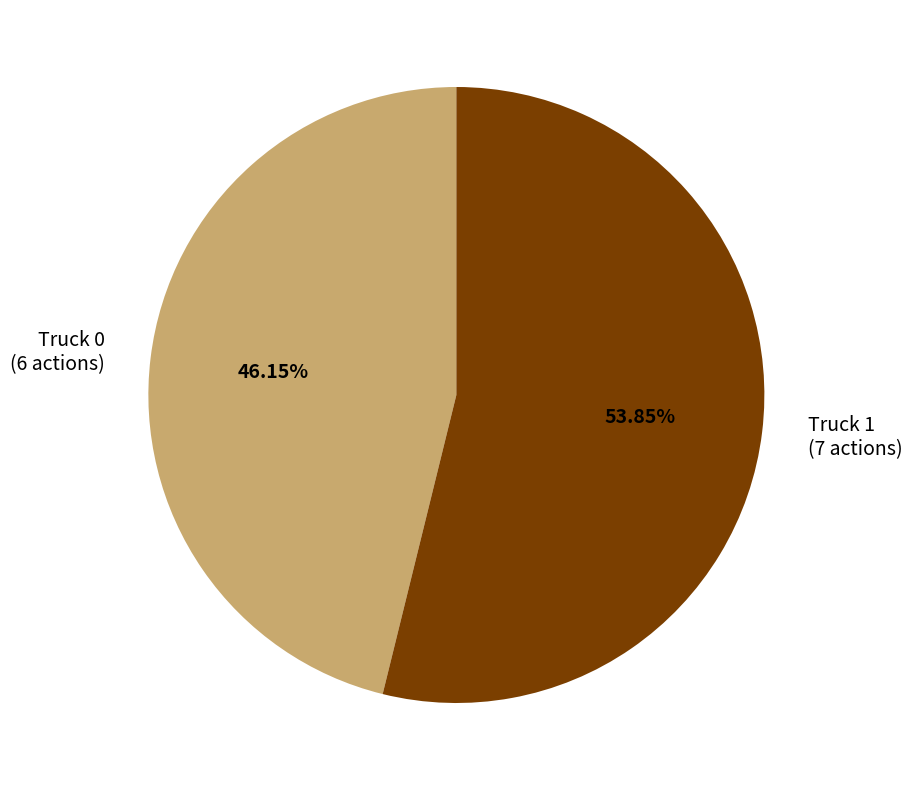

Is the sum of Truck 0 and Truck 1 greater than half?

Yes